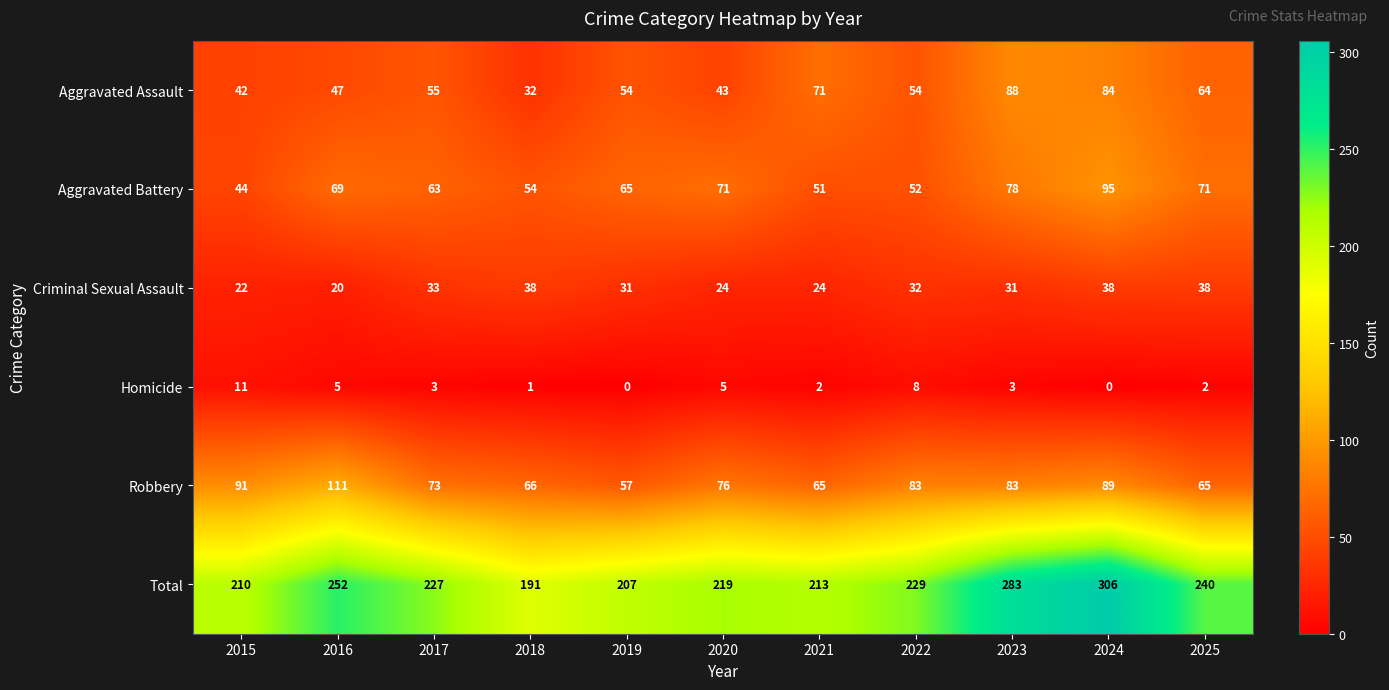

What value does the Homicide series have at 2015?

11